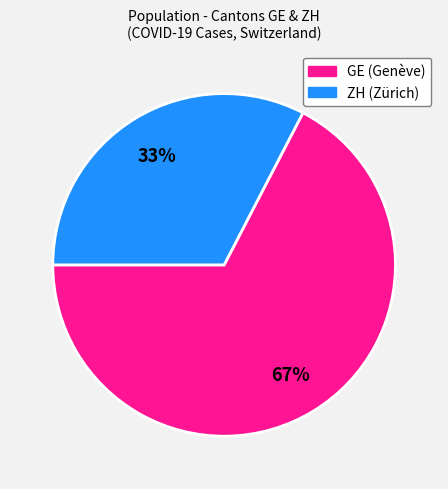

Is there any slice that represents more than half of the pie?

Yes